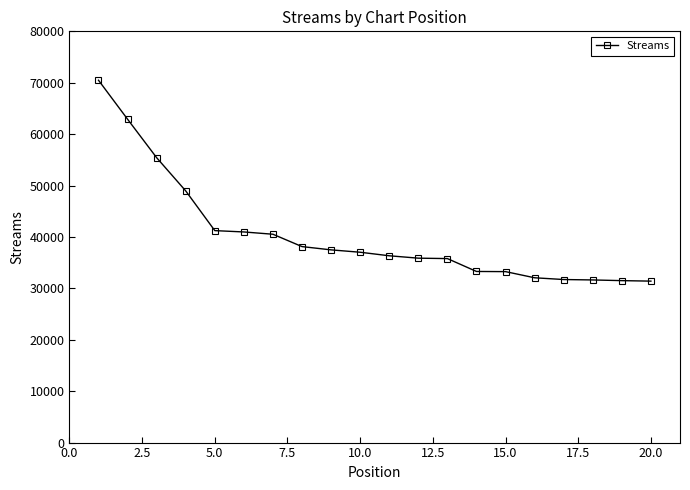

What is the greatest value displayed?

70488